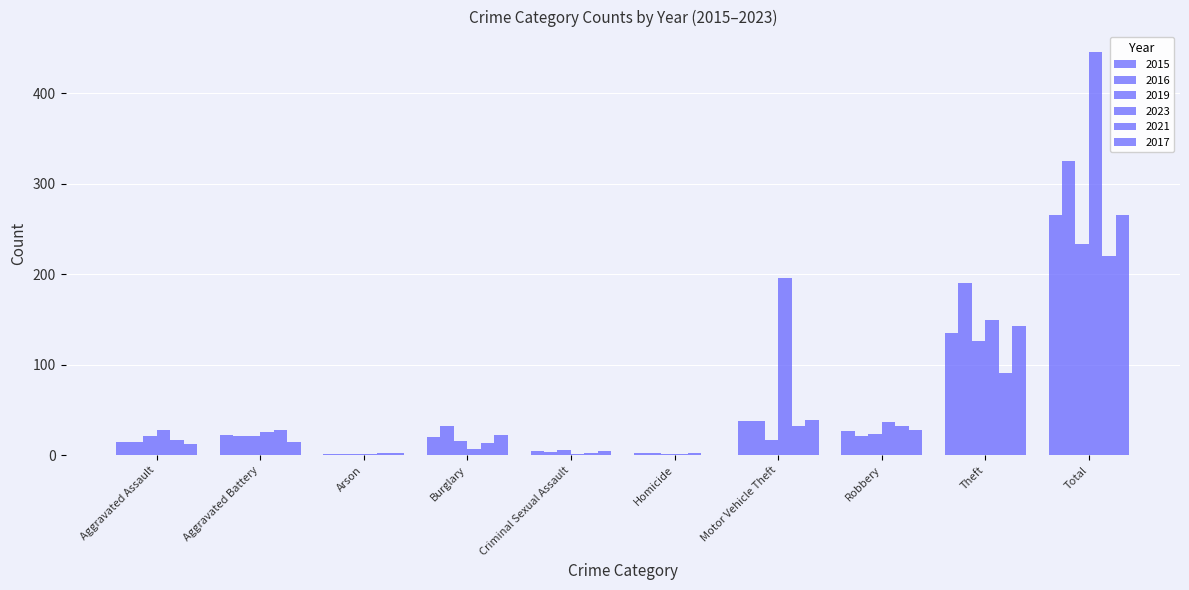

Are the bars grouped side by side (vs. stacked)?

Yes